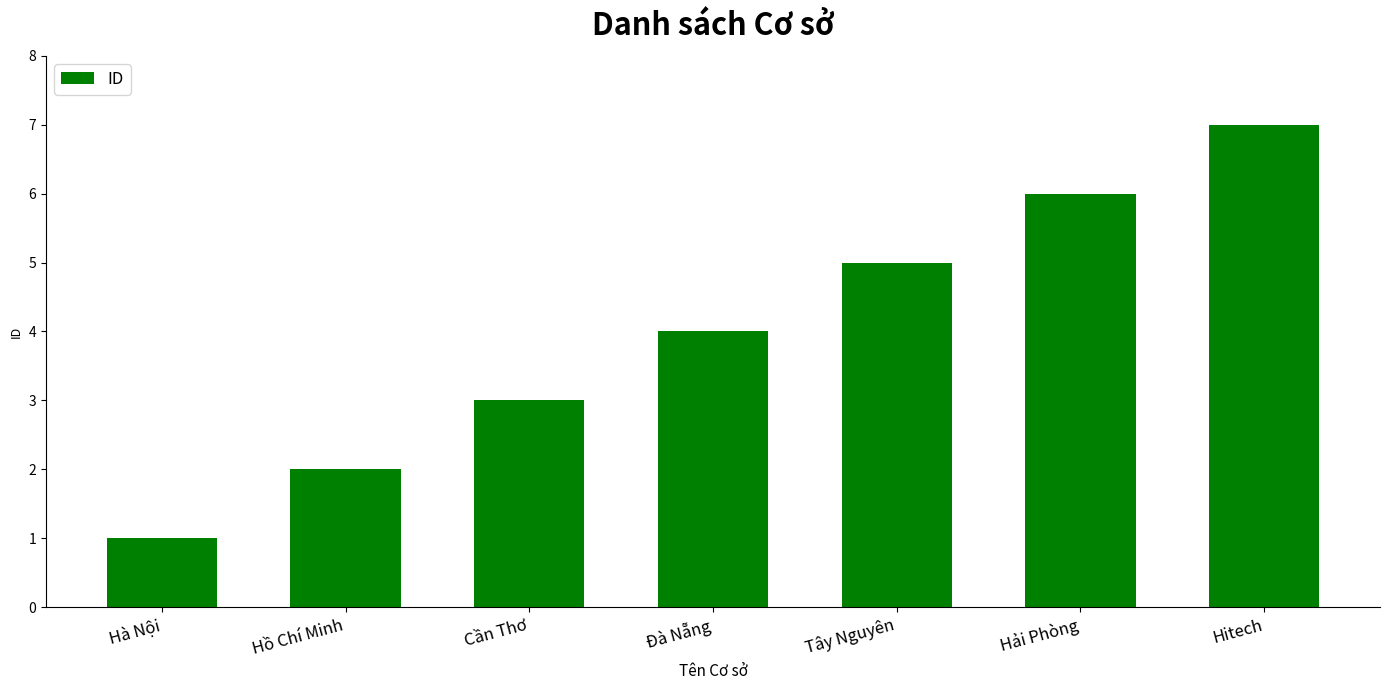

What is the minimum value shown in the chart?

1